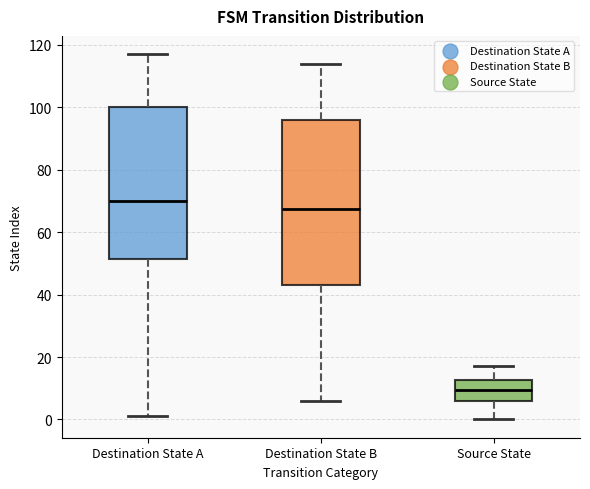

Which box's median line is the lowest?

Source State